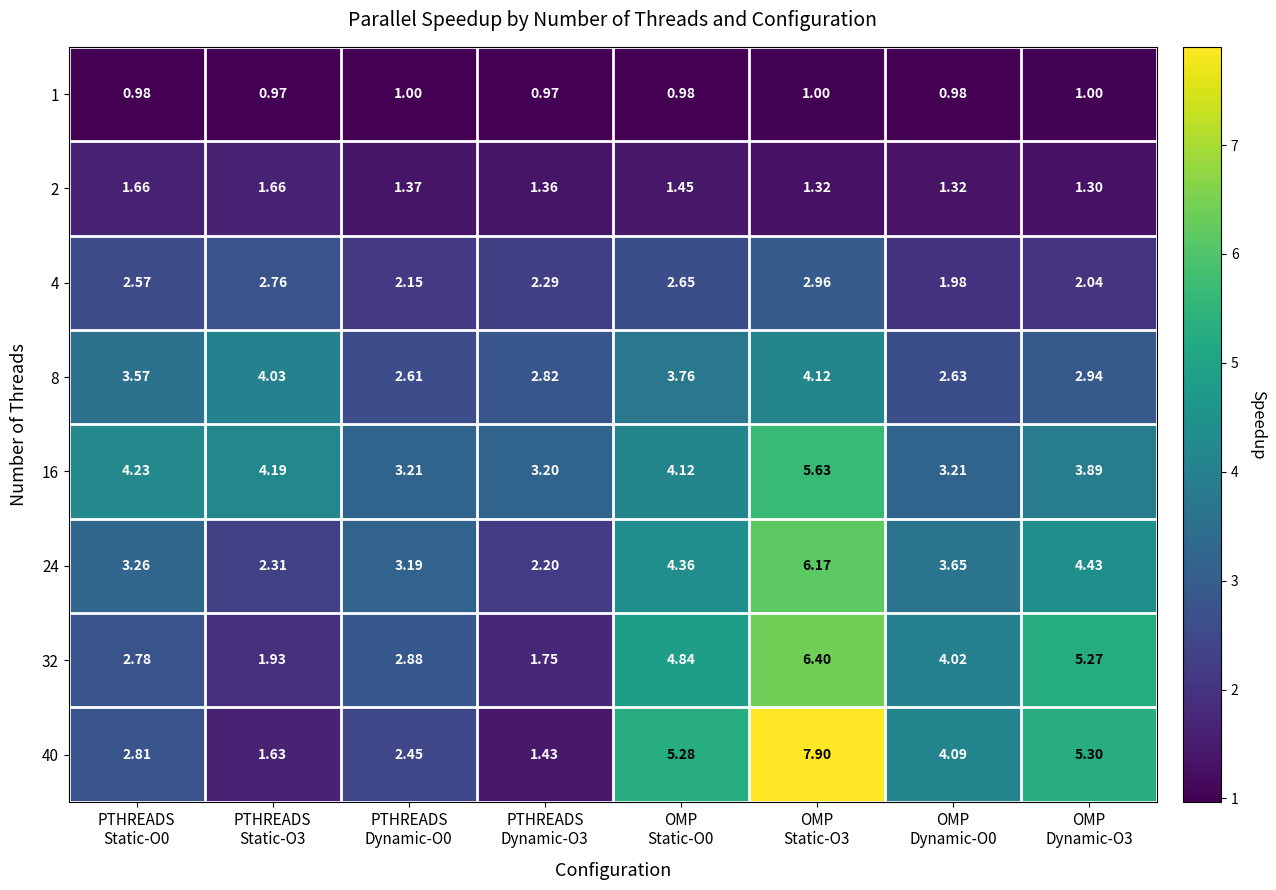

Which series has the widest spread of values?

40